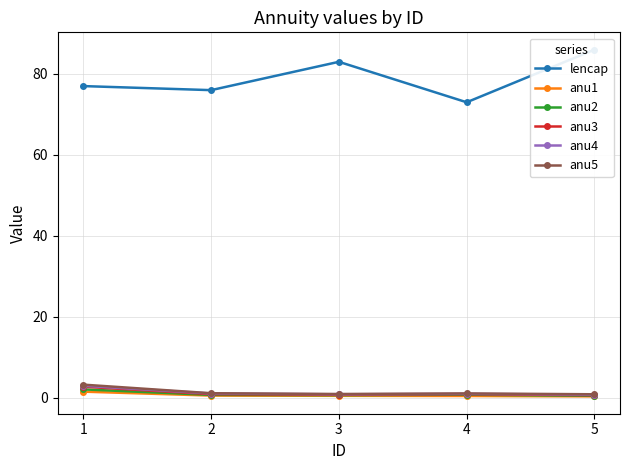

Where is anu2 nearest to the value 1?

4